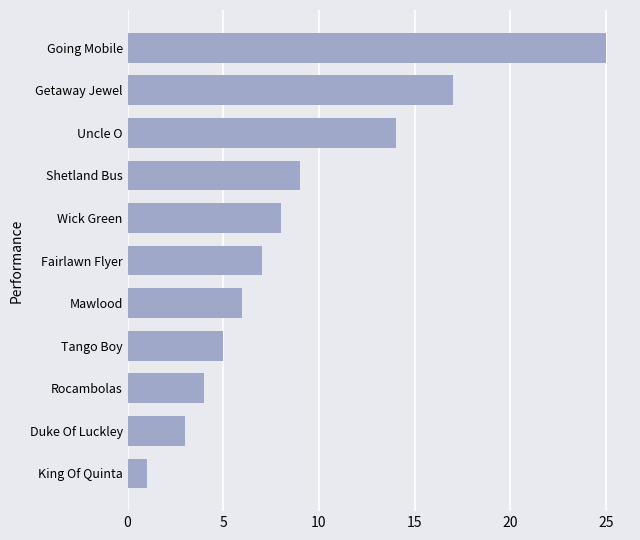

What is the maximum value shown in the chart?

25